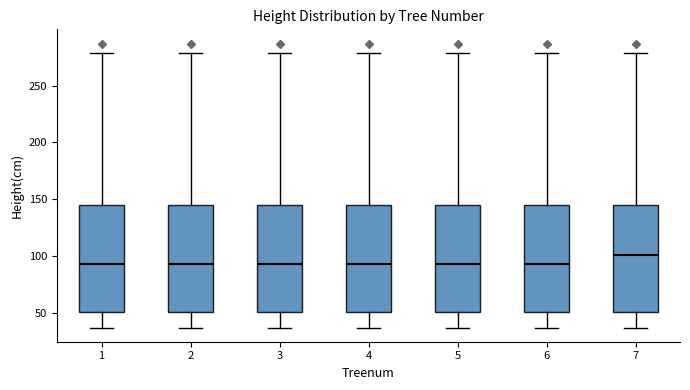

Reading left to right, read every box against the y-axis: the position of its median line, the range the box covers, and the ends of its whiskers. The values are not printed on the chart, so give them approximately, as read against the axis.

1: median 95, box 50 to 145, whiskers 35 to 280
2: median 95, box 50 to 145, whiskers 35 to 280
3: median 95, box 50 to 145, whiskers 35 to 280
4: median 95, box 50 to 145, whiskers 35 to 280
5: median 95, box 50 to 145, whiskers 35 to 280
6: median 95, box 50 to 145, whiskers 35 to 280
7: median 100, box 50 to 145, whiskers 35 to 280